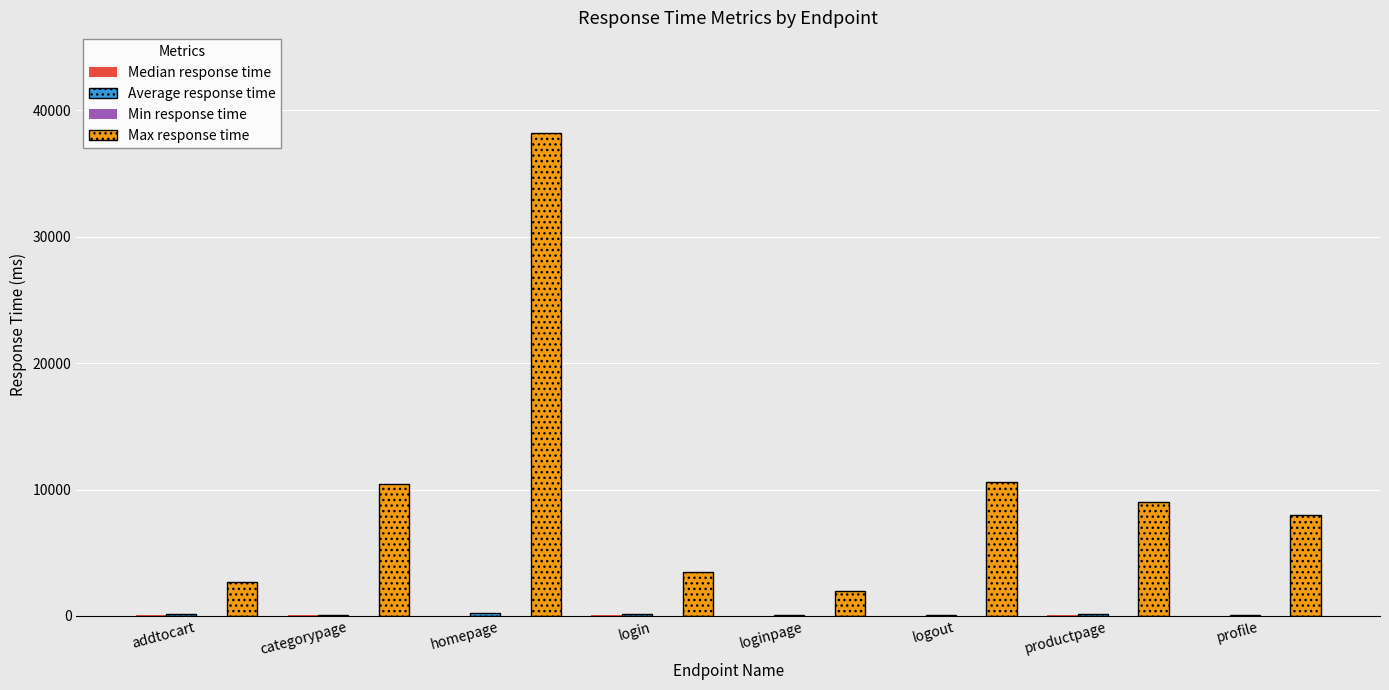

Which category has the highest value across all series?

homepage